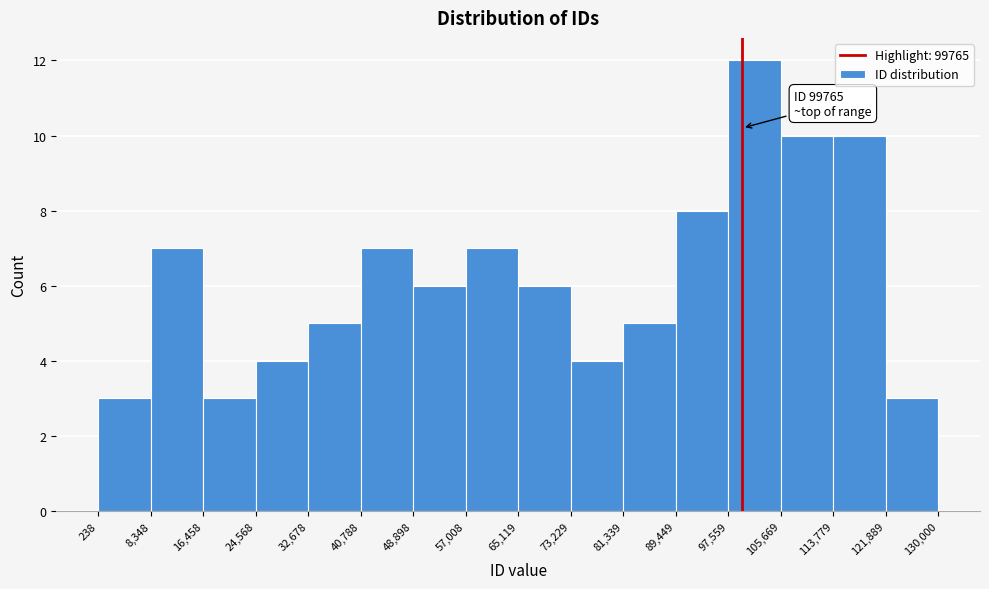

Which range on the x-axis has the tallest bar?

97,559 to 105,669